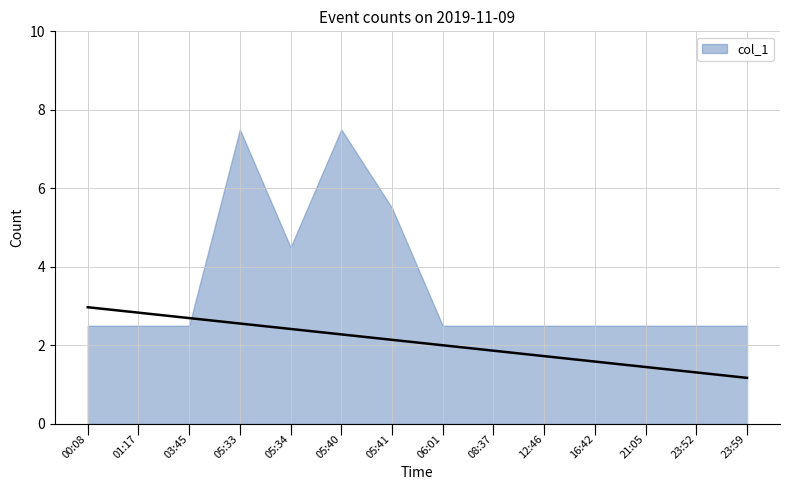

Between 05:34 and 00:08, which is larger?

05:34